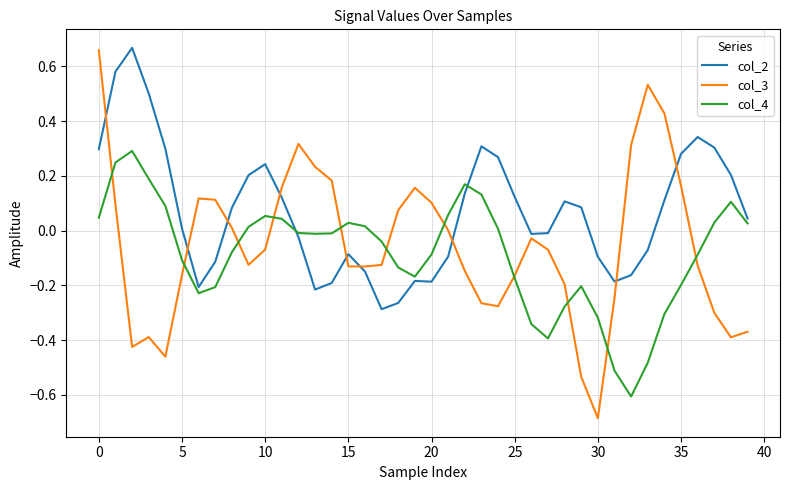

What is the minimum value shown in the chart?

-0.7